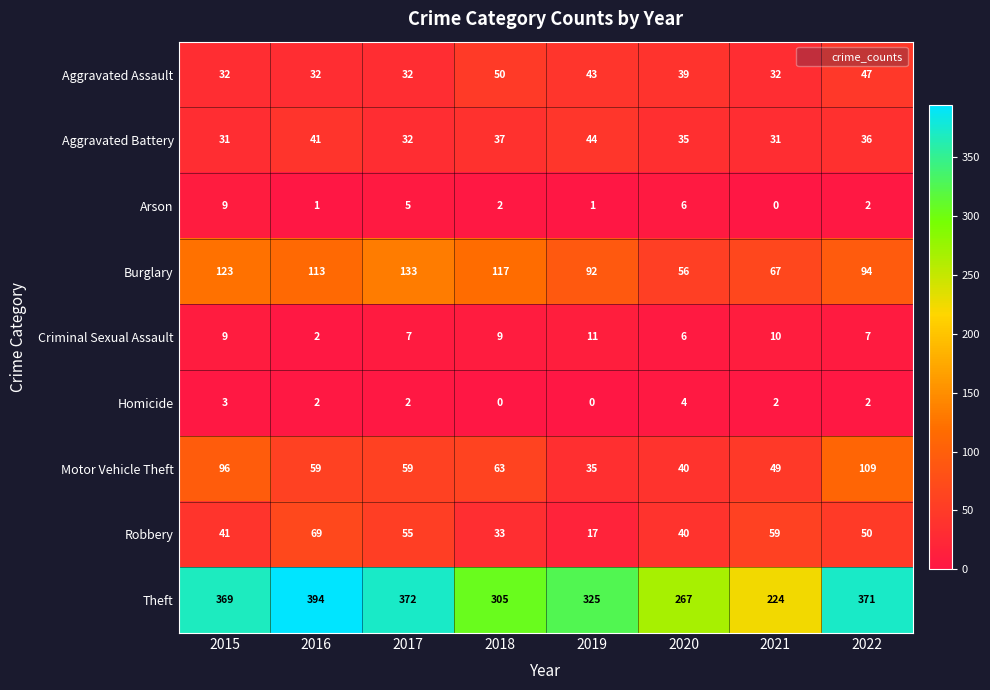

What is the difference between the maximum and minimum values in the Homicide series?

4